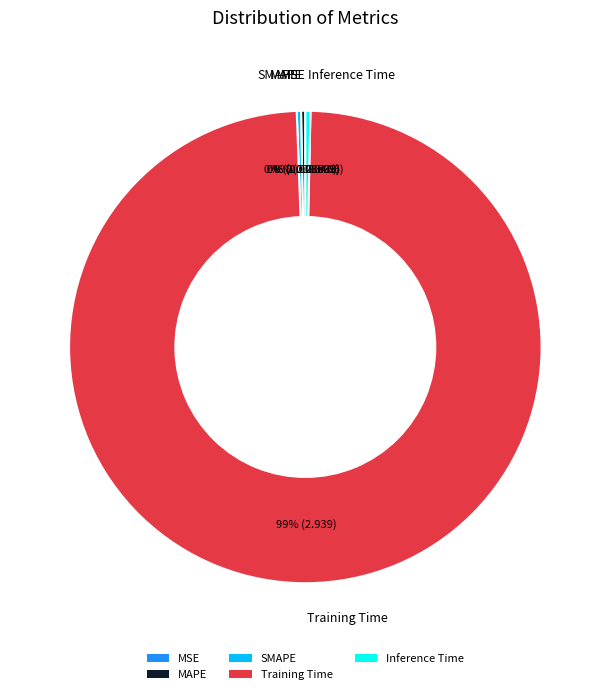

Does Inference Time represent more than half of the total?

No